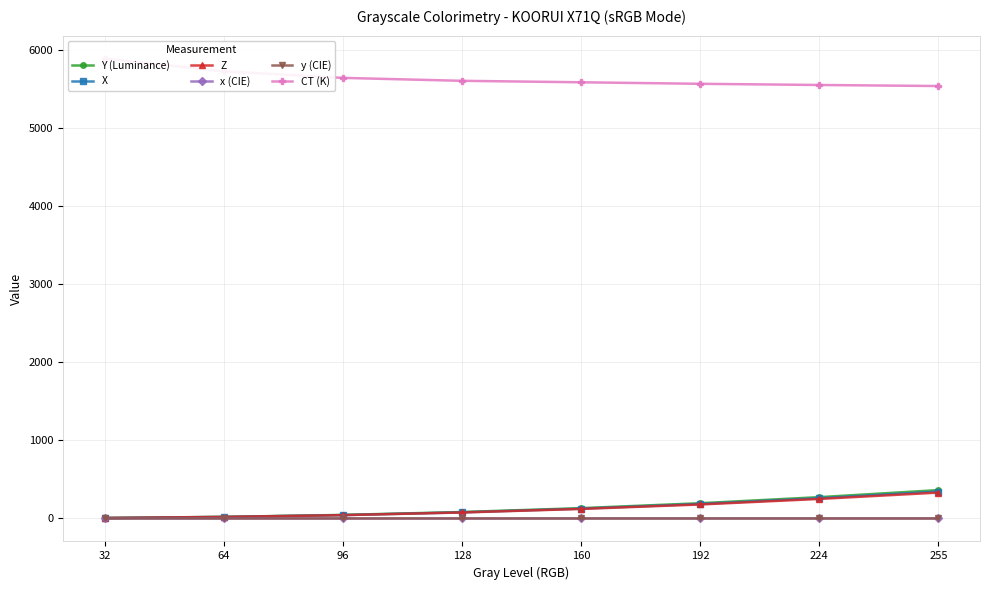

What is the sum of the Z values at 160 and 224?

372.5